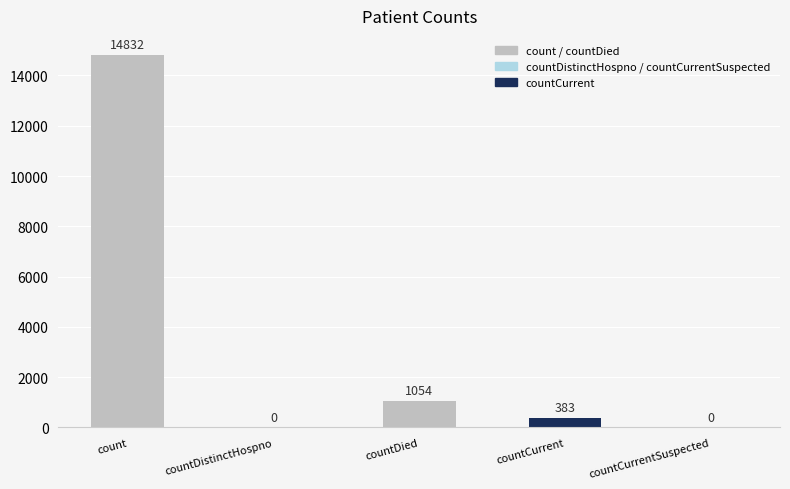

How many categories are shown in the chart?

5